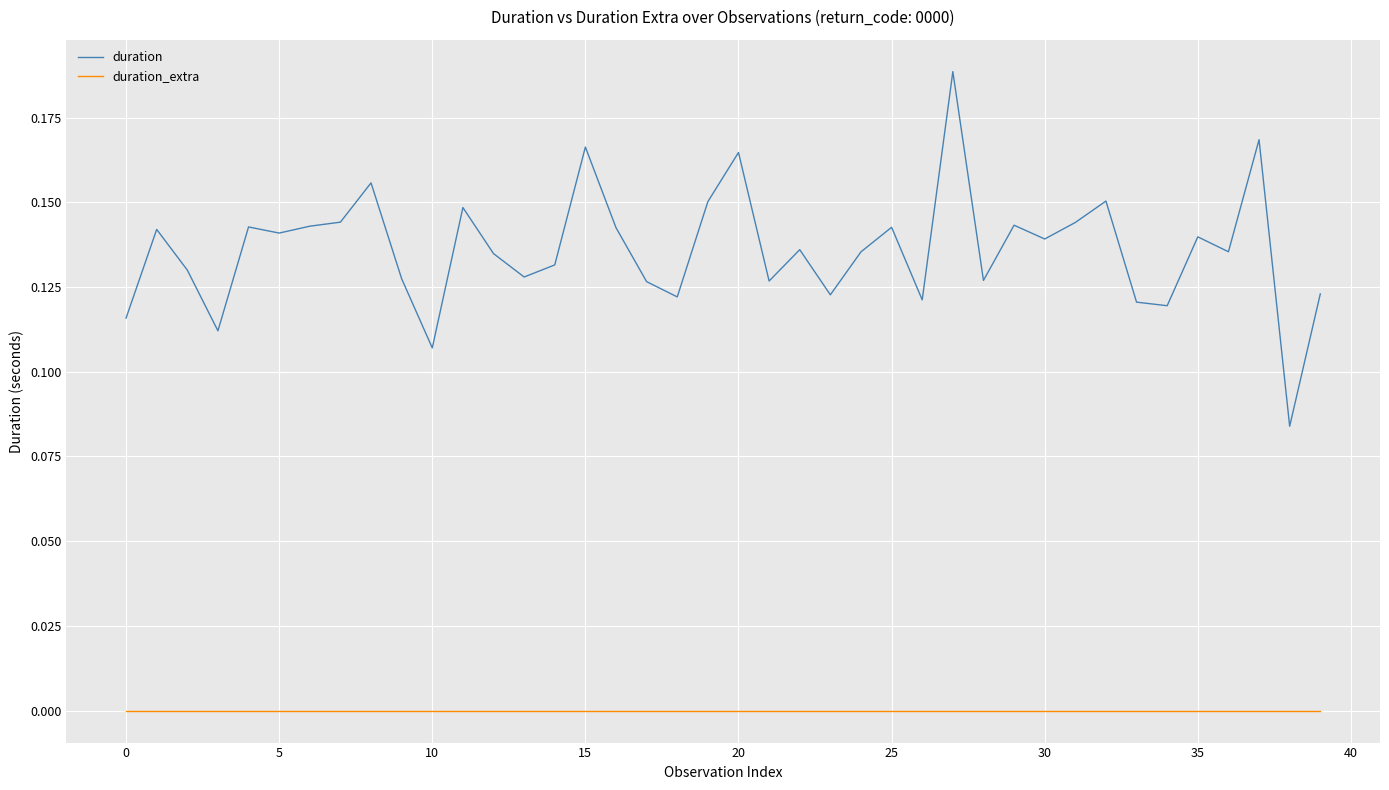

Which series has the largest total across all categories?

duration